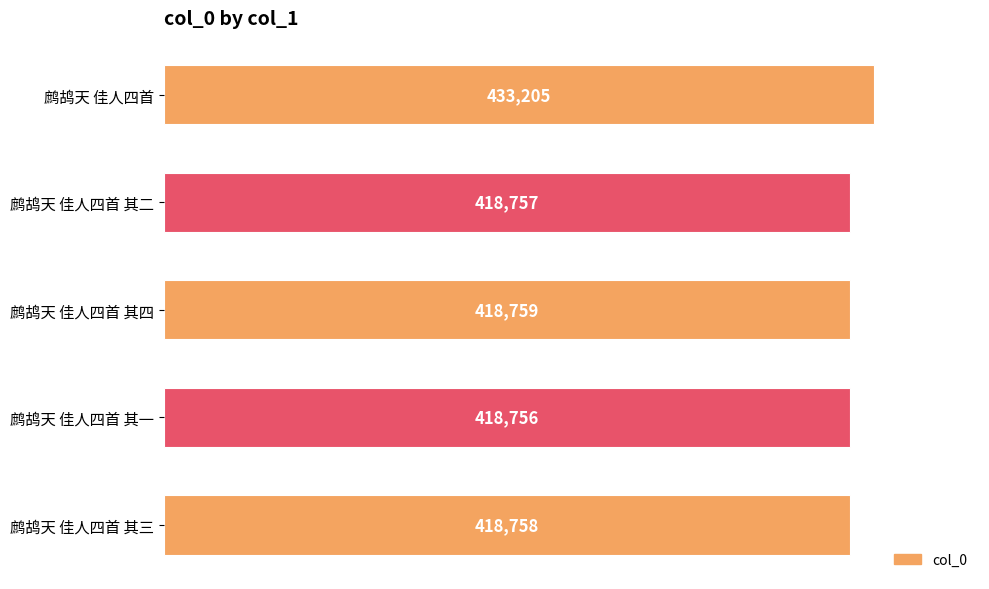

Reading top to bottom, list all the values displayed in this chart.

鹧鸪天 佳人四首=433205	鹧鸪天 佳人四首 其二=418757	鹧鸪天 佳人四首 其四=418759	鹧鸪天 佳人四首 其一=418756	鹧鸪天 佳人四首 其三=418758